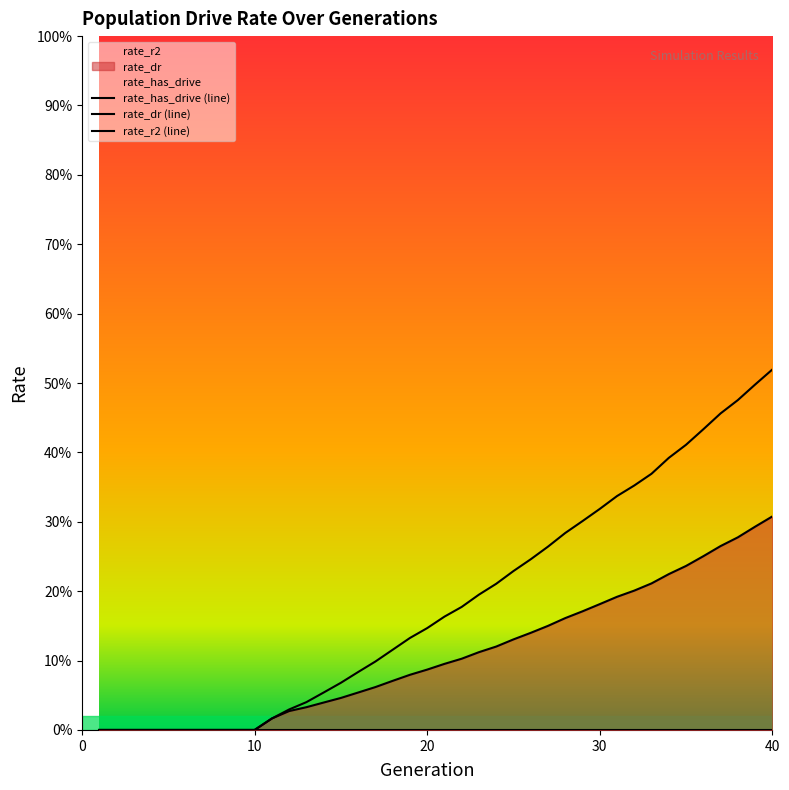

Reading left to right, transcribe all the data shown in this chart.

rate_has_drive: 0.0	0.0	0.0	0.0	0.0	0.0	0.0	0.0	0.0	0.0	0.0	0.0	0.0	0.1	0.1	0.1	0.1	0.1	0.1	0.1	0.2	0.2	0.2	0.2	0.2	0.2	0.3	0.3	0.3	0.3	0.3	0.4	0.4	0.4	0.4	0.4	0.5	0.5	0.5	0.5
rate_dr: 0.0	0.0	0.0	0.0	0.0	0.0	0.0	0.0	0.0	0.0	0.0	0.0	0.0	0.0	0.0	0.1	0.1	0.1	0.1	0.1	0.1	0.1	0.1	0.1	0.1	0.1	0.1	0.2	0.2	0.2	0.2	0.2	0.2	0.2	0.2	0.3	0.3	0.3	0.3	0.3